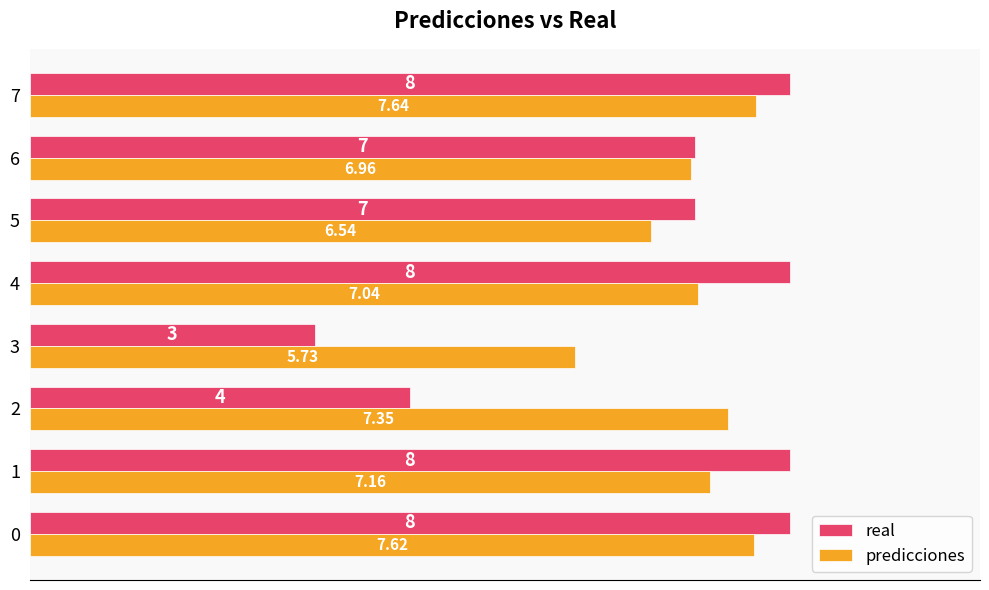

Is it true that predicciones equals 11.2 at 0?

False